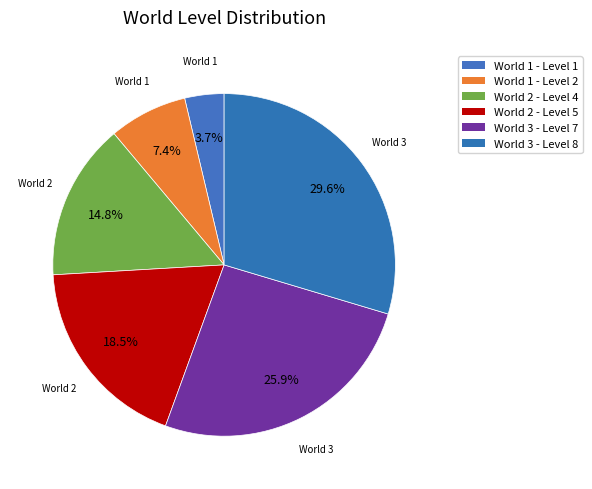

To the nearest percent, what is the difference between the largest and smallest slice percentages?

26%